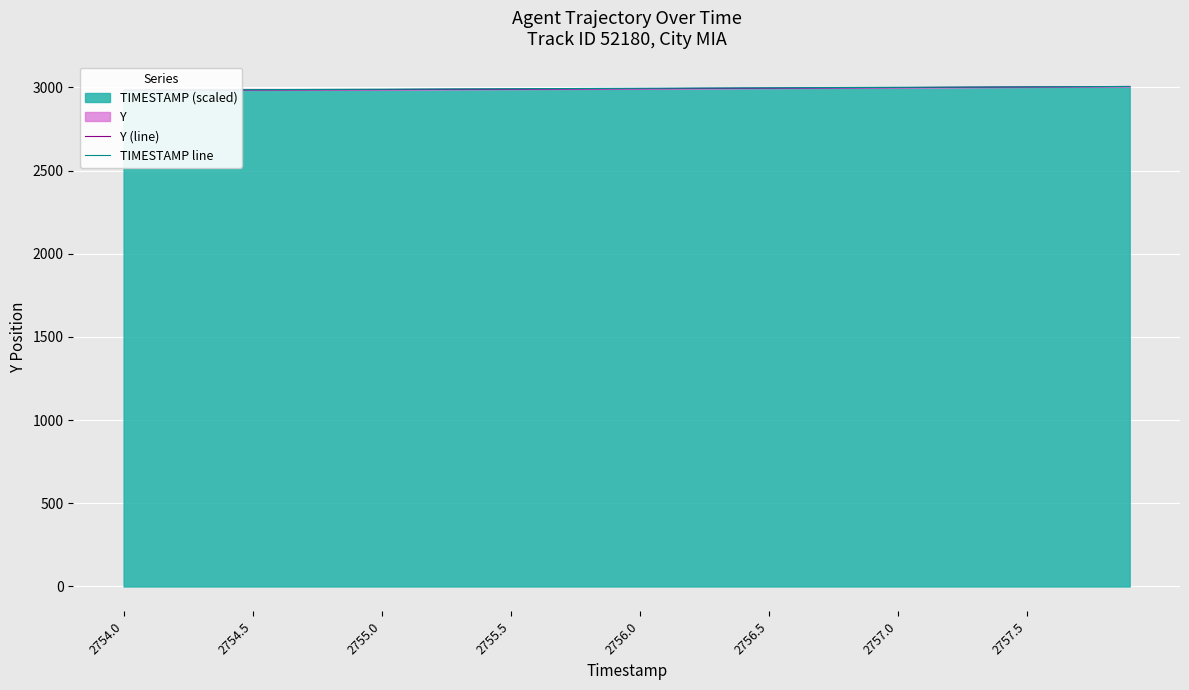

Which category has the lowest value across all series?

2754.0